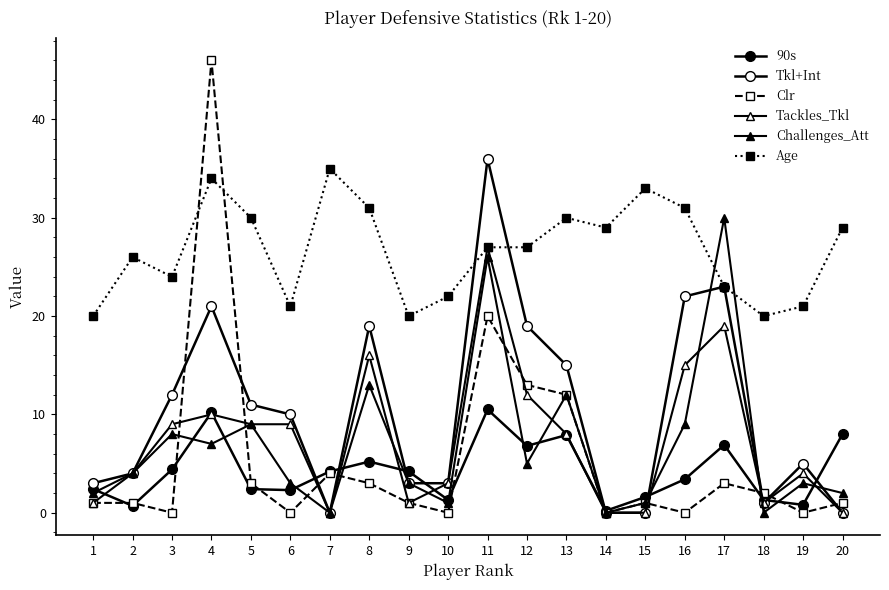

Count the number of categories in the chart.

20